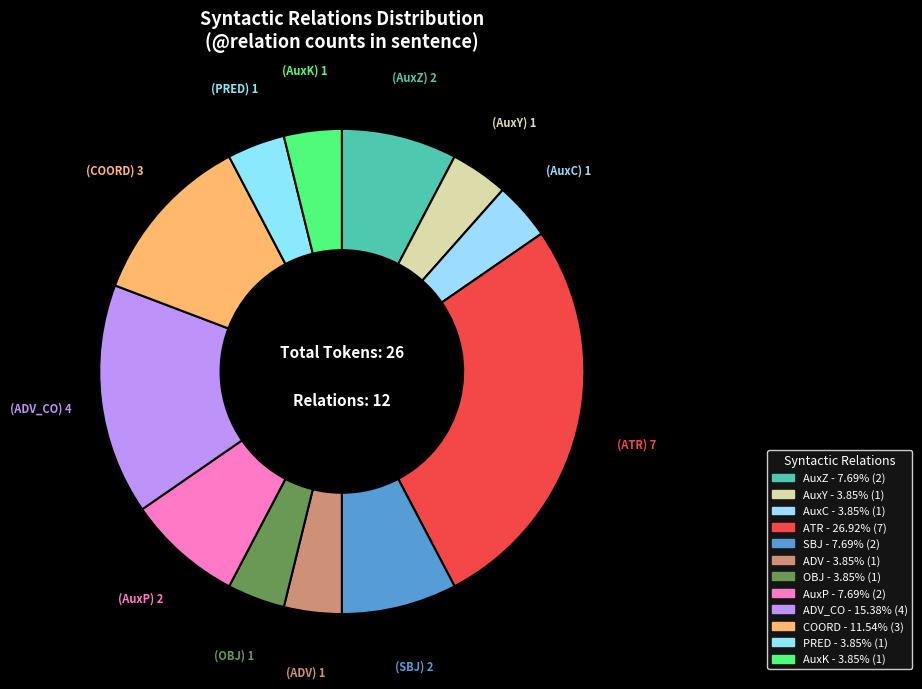

Which category has the smallest portion of the pie?

AuxY